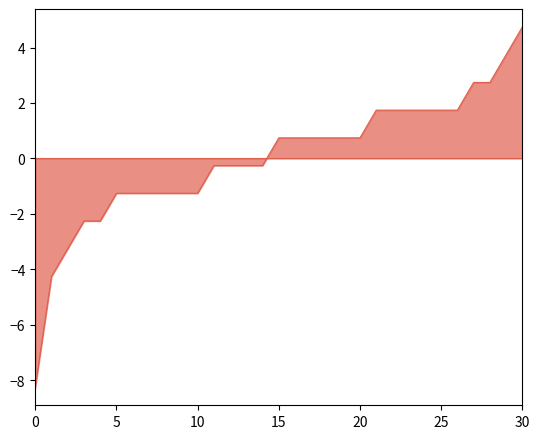

What is the smallest value displayed?

-8.3